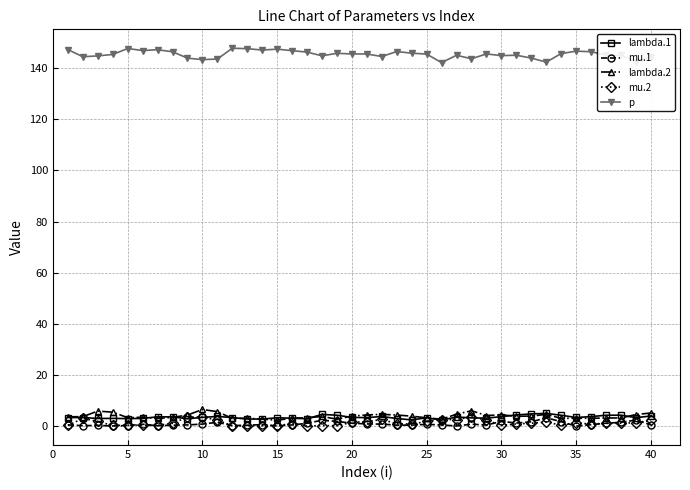

Count the number of categories in the chart.

40